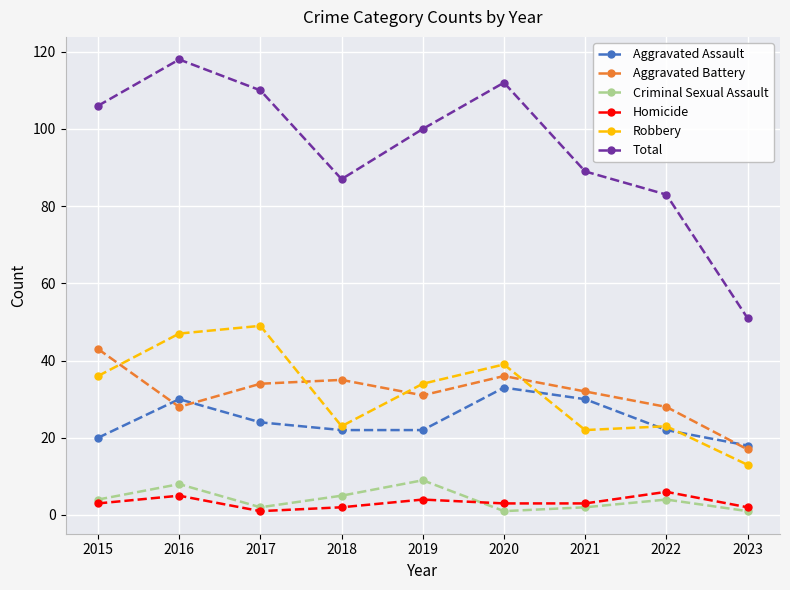

The Aggravated Battery series shows 23 at 2023. True or false?

False